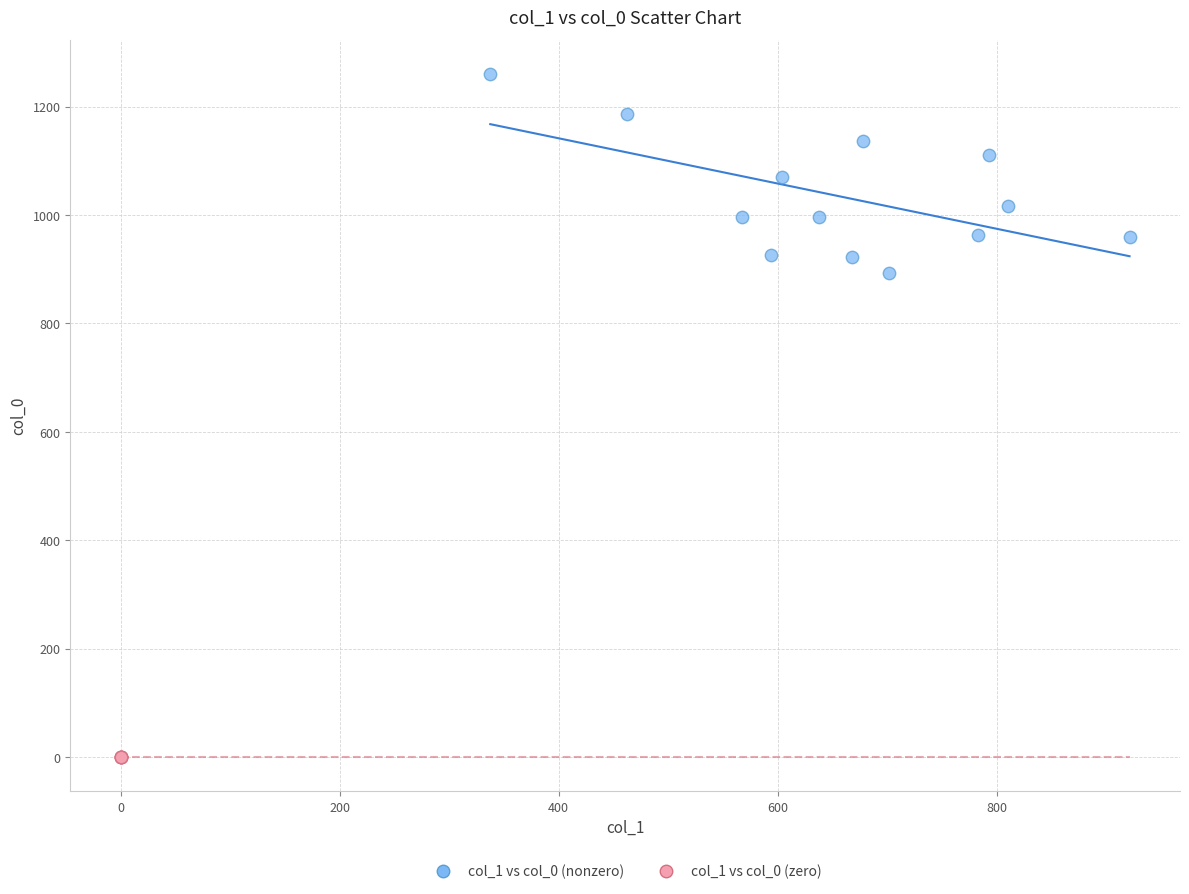

Which series reaches the maximum Y coordinate?

col_1 vs col_0 (nonzero)